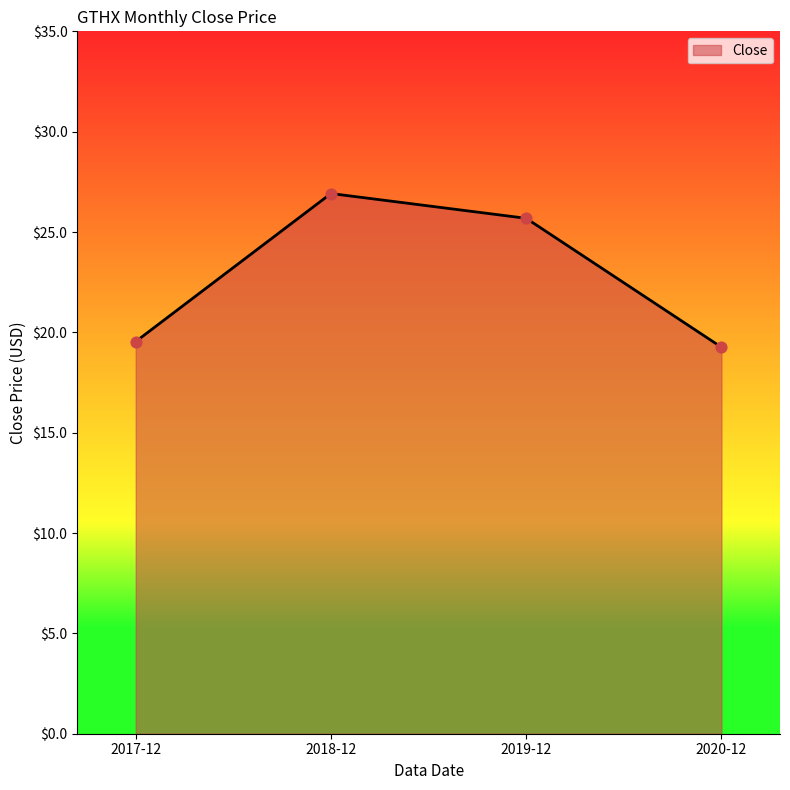

What is the ratio of the value at 2020-12 to the value at 2018-12?

0.7